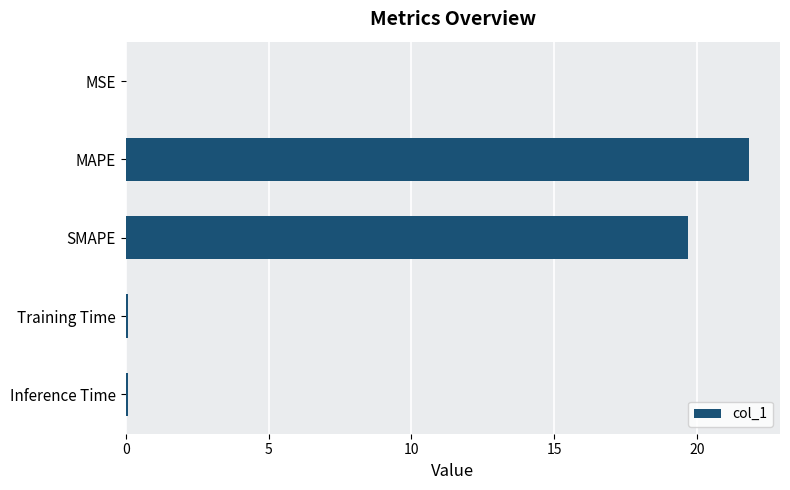

Which category has the highest value across all series?

MAPE